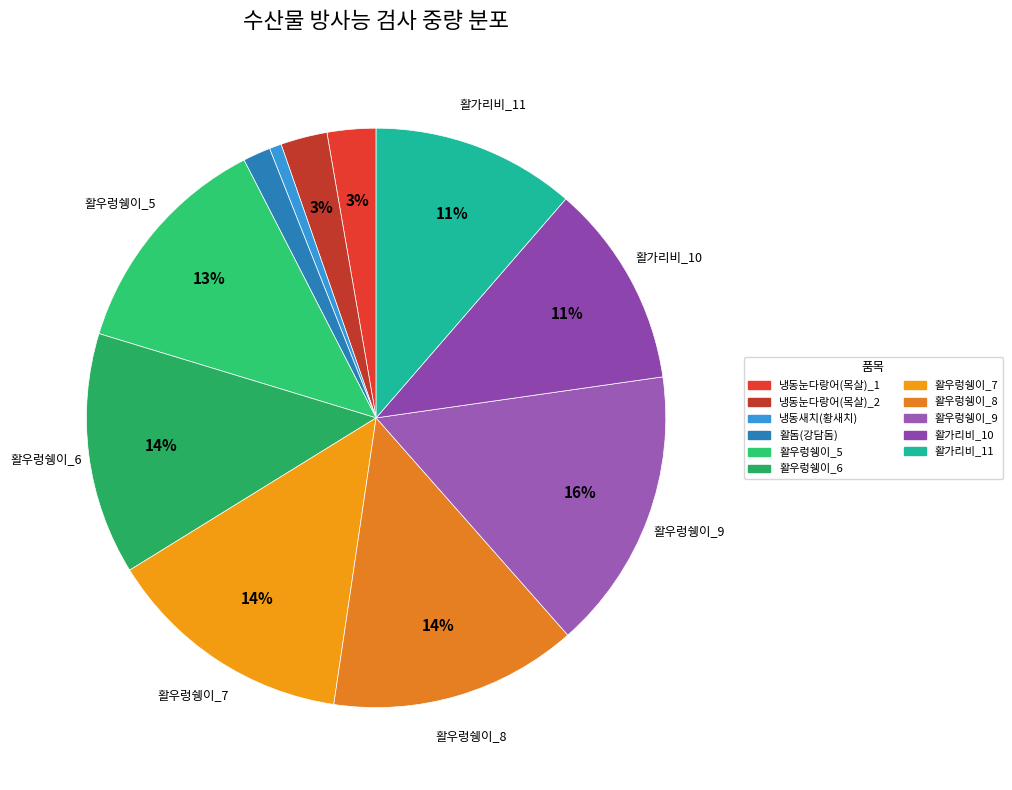

How many slices are in this pie chart?

11